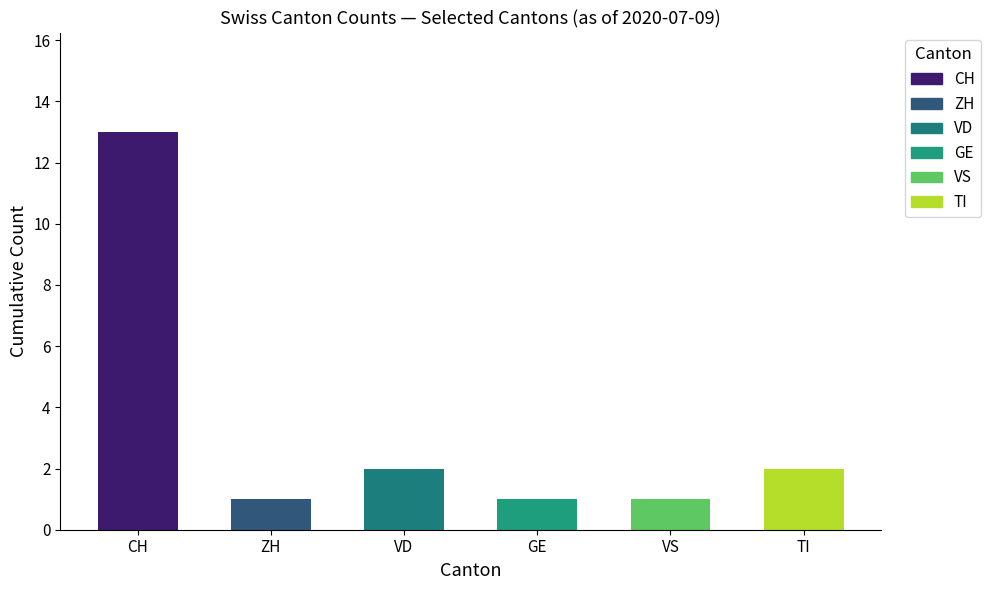

The TI series shows 0 at 30. True or false?

False